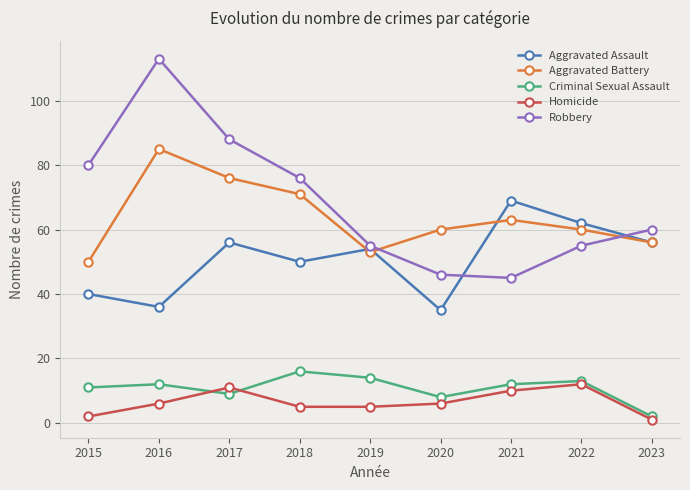

Reading left to right, transcribe all the data shown in this chart.

Aggravated Assault: 40	36	56	50	54	35	69	62	56
Aggravated Battery: 50	85	76	71	53	60	63	60	56
Criminal Sexual Assault: 11	12	9	16	14	8	12	13	2
Homicide: 2	6	11	5	5	6	10	12	1
Robbery: 80	113	88	76	55	46	45	55	60